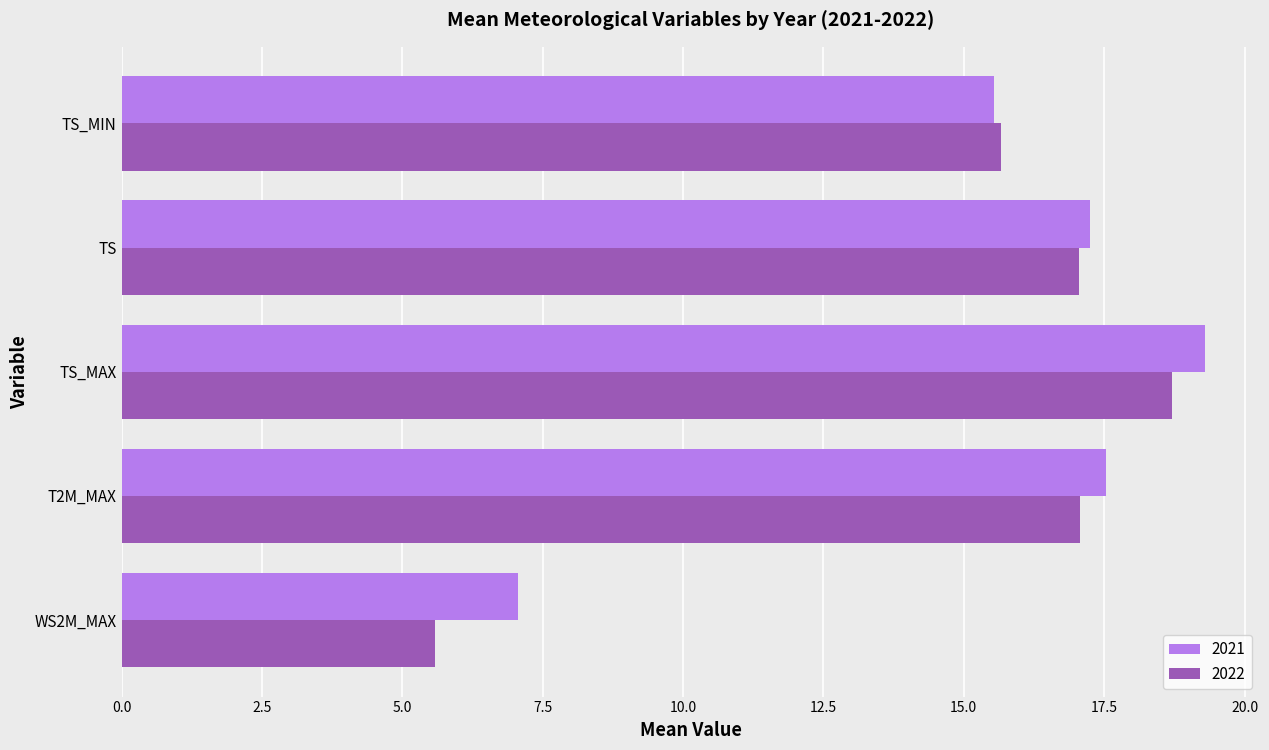

The 2022 series shows 26.9 at TS. True or false?

False